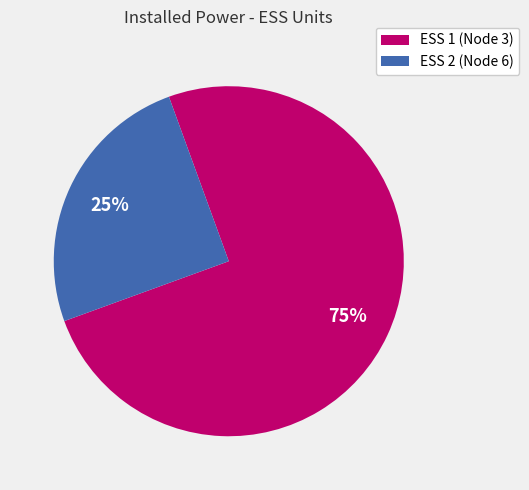

Is there a majority slice in this chart?

Yes